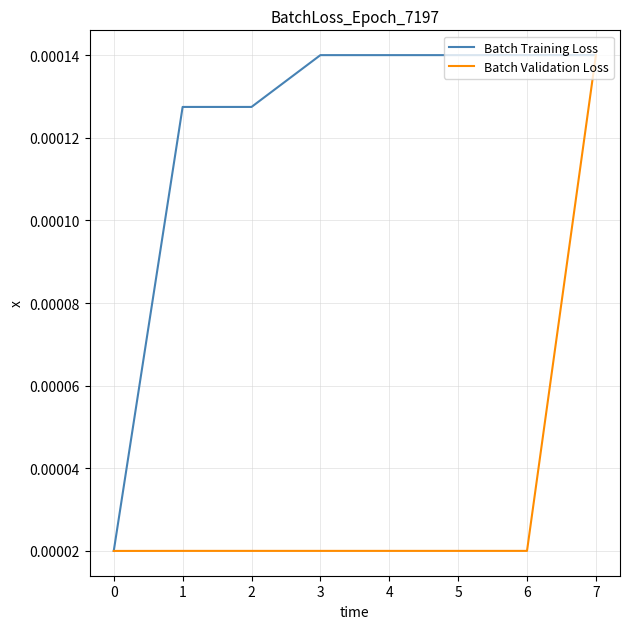

How many distinct data groups are displayed?

2